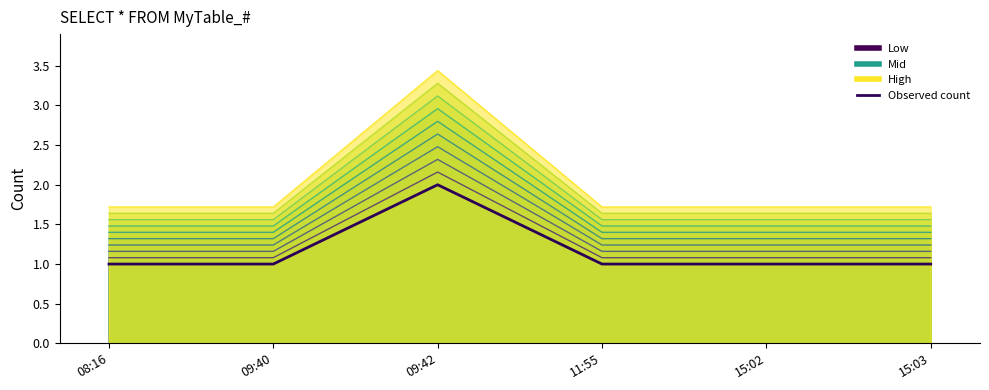

How many points are higher than both their immediate neighbors (excluding endpoints)?

1